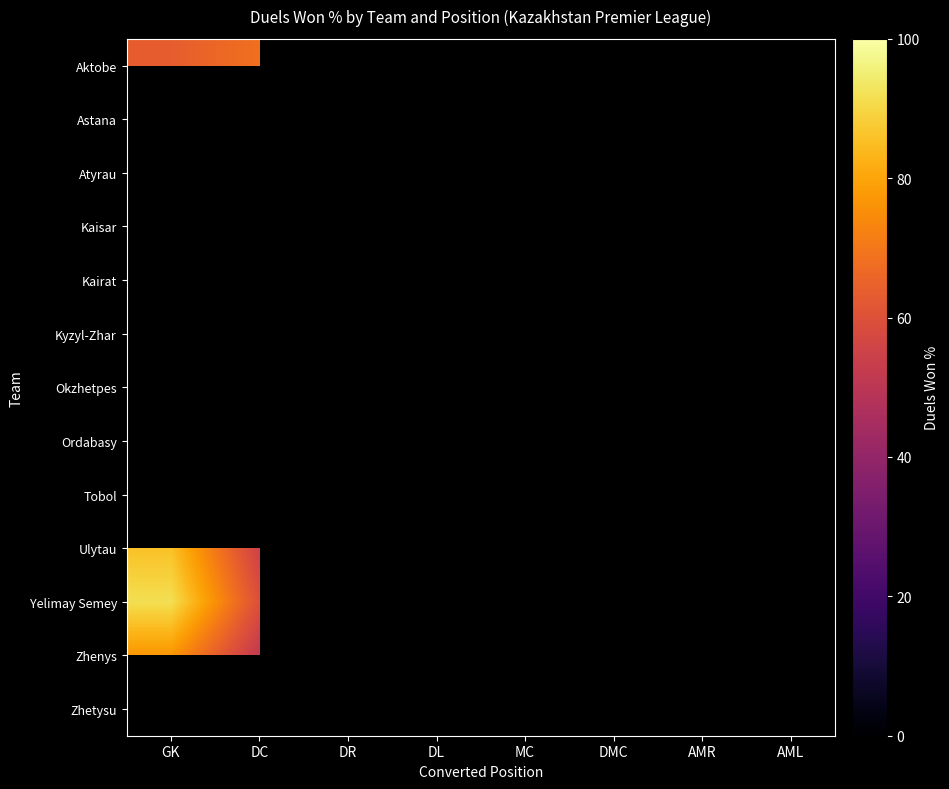

Rank the series by their maximum value, from highest to lowest.

Yelimay Semey, Zhenys, Zhetysu, Aktobe, Astana, Atyrau, Kaisar, Kairat, Kyzyl-Zhar, Okzhetpes, Ordabasy, Tobol, Ulytau